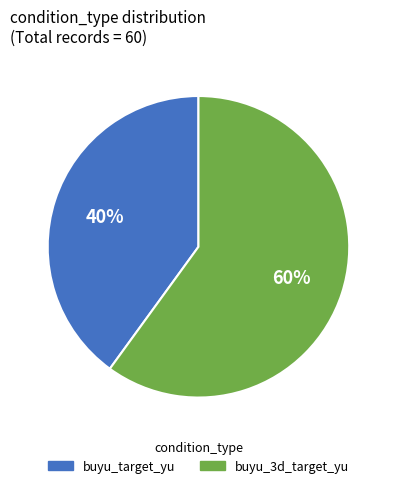

To the nearest percent, what percentage of the pie is buyu_3d_target_yu?

60%